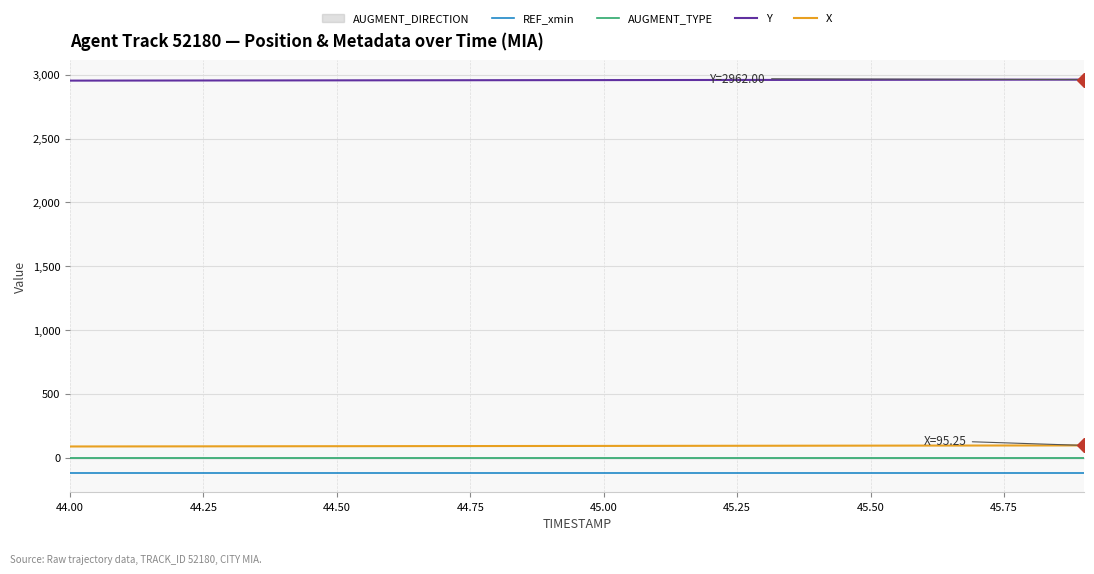

How many lines are shown in the chart?

4